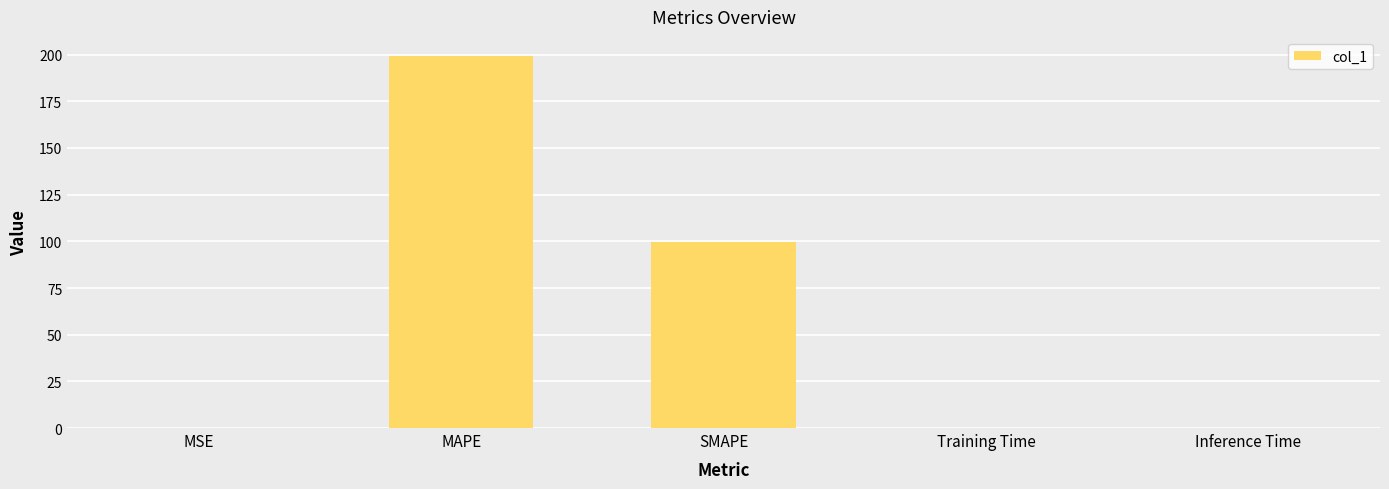

What is the maximum value shown in the chart?

199.5